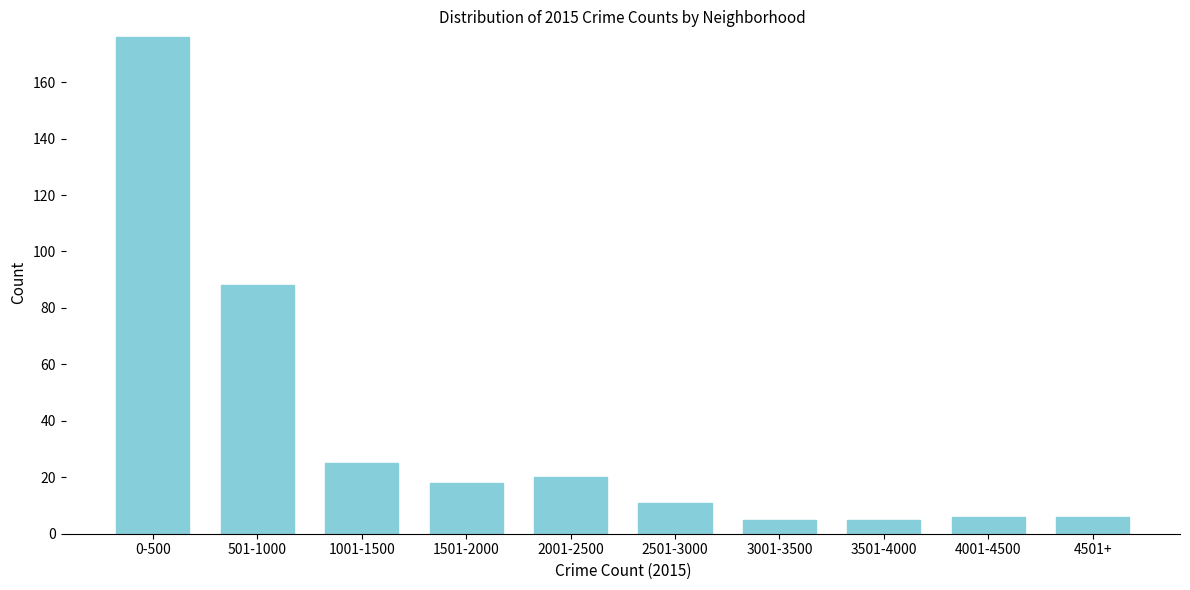

Reading left to right, extract all data points from this chart.

0-500=176	501-1000=88	1001-1500=25	1501-2000=18	2001-2500=20	2501-3000=11	3001-3500=5	3501-4000=5	4001-4500=6	4501+=6